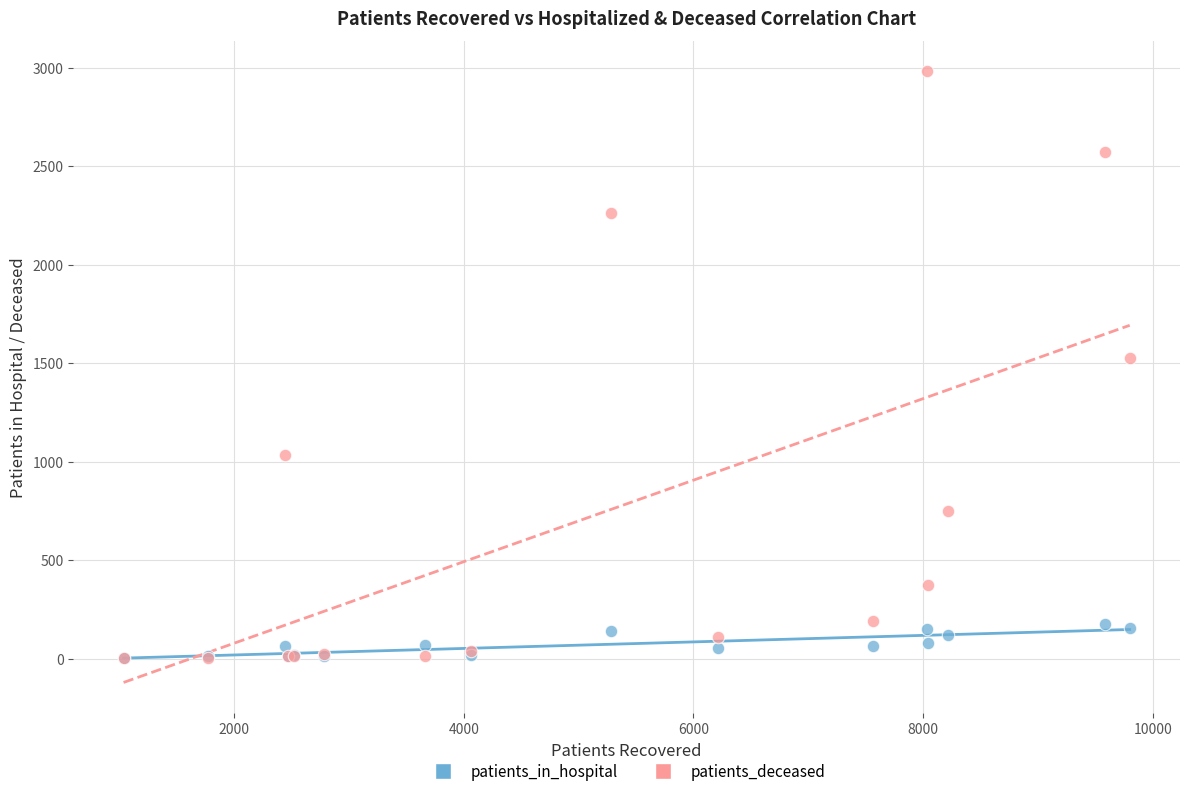

Across all series, what Y value is closest to 1492?

1527